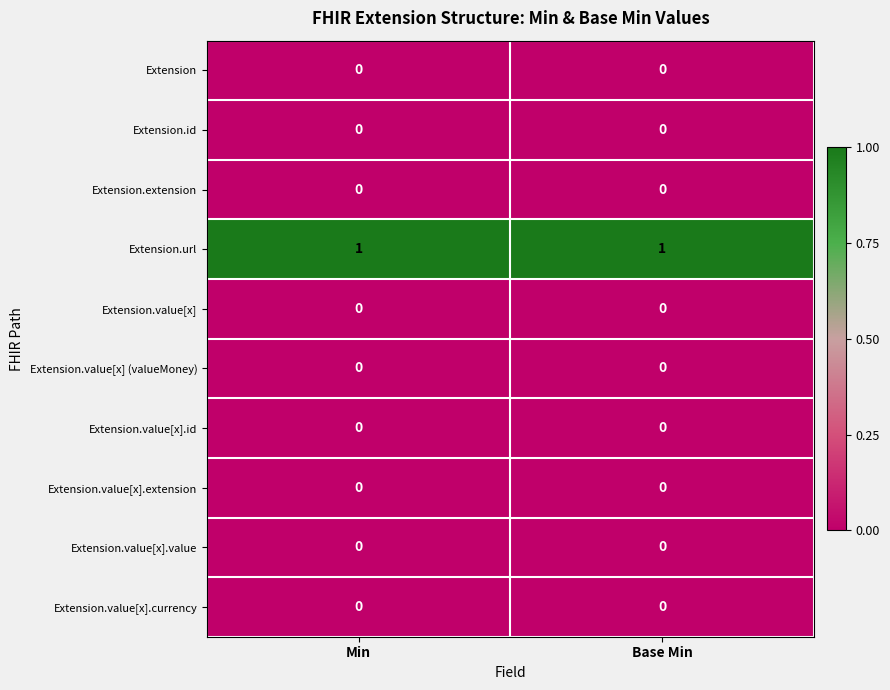

True or false: Extension.url has a value of 0 at Base Min.

False